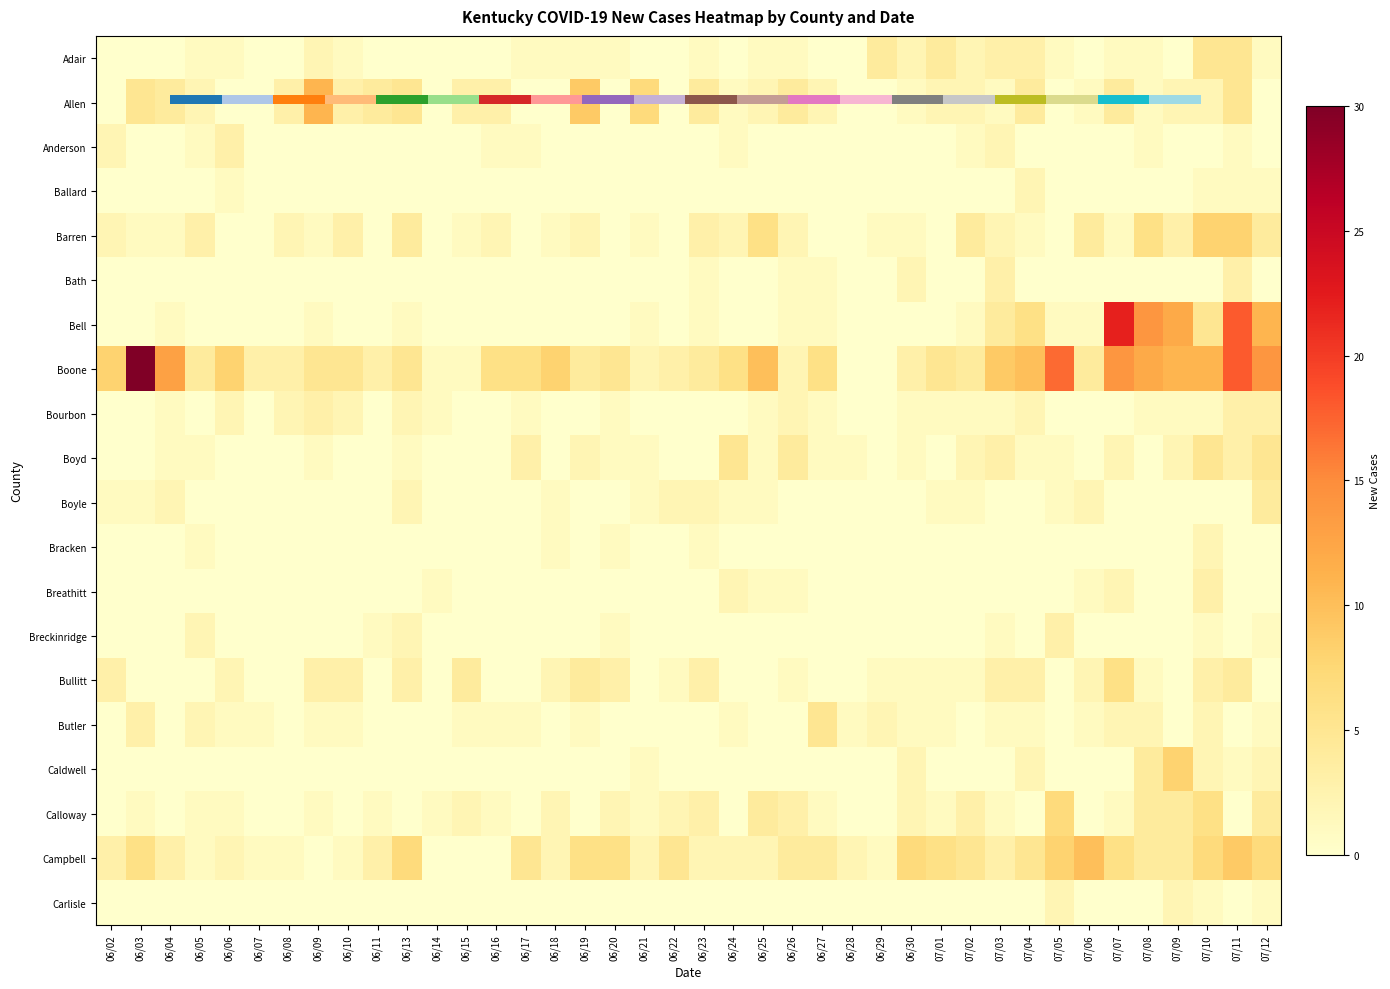

Count the number of data series in this chart.

20